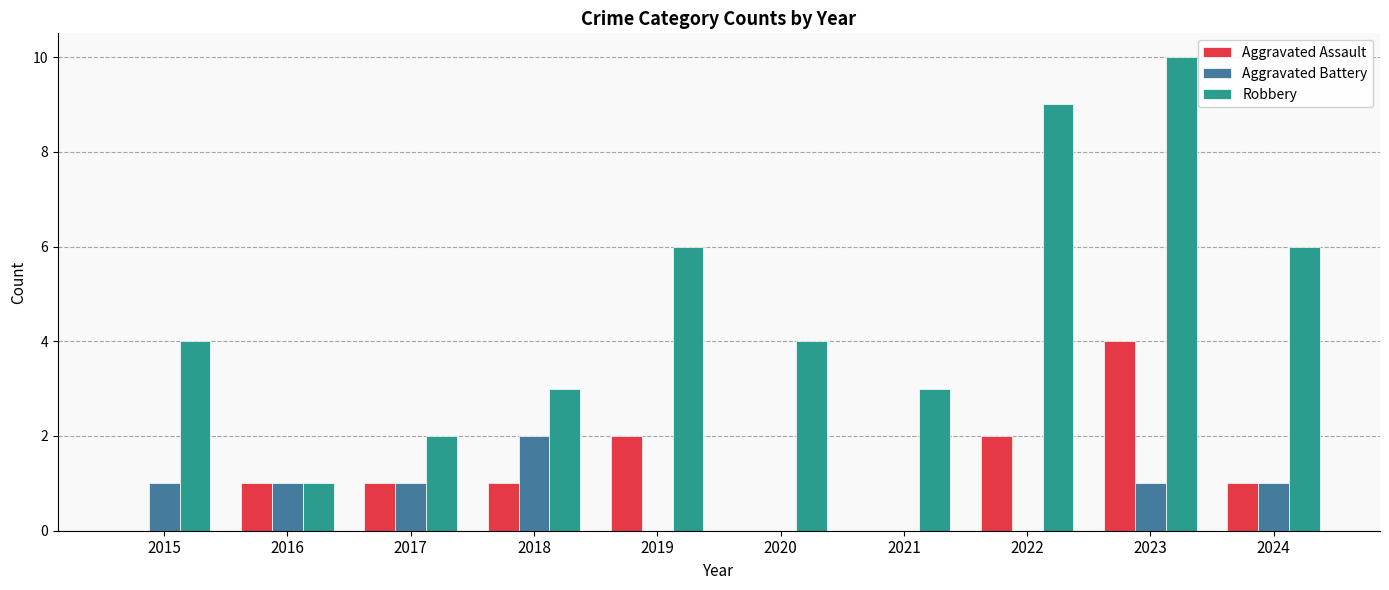

The value of Robbery at 2020 is 4. True or false?

True